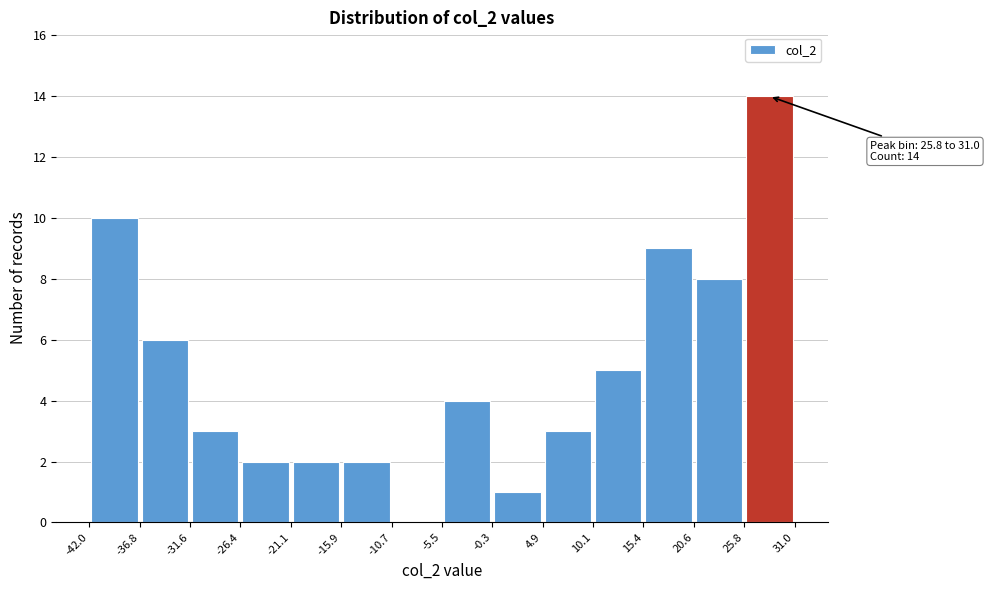

Over which range of the x-axis is the bar tallest?

25.8 to 31.0